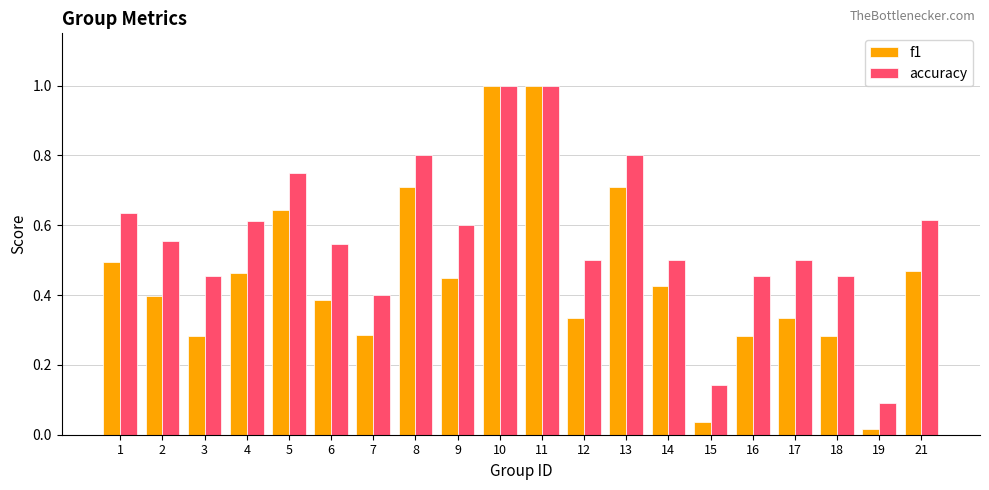

Which series changed the most between 8 and 18?

f1